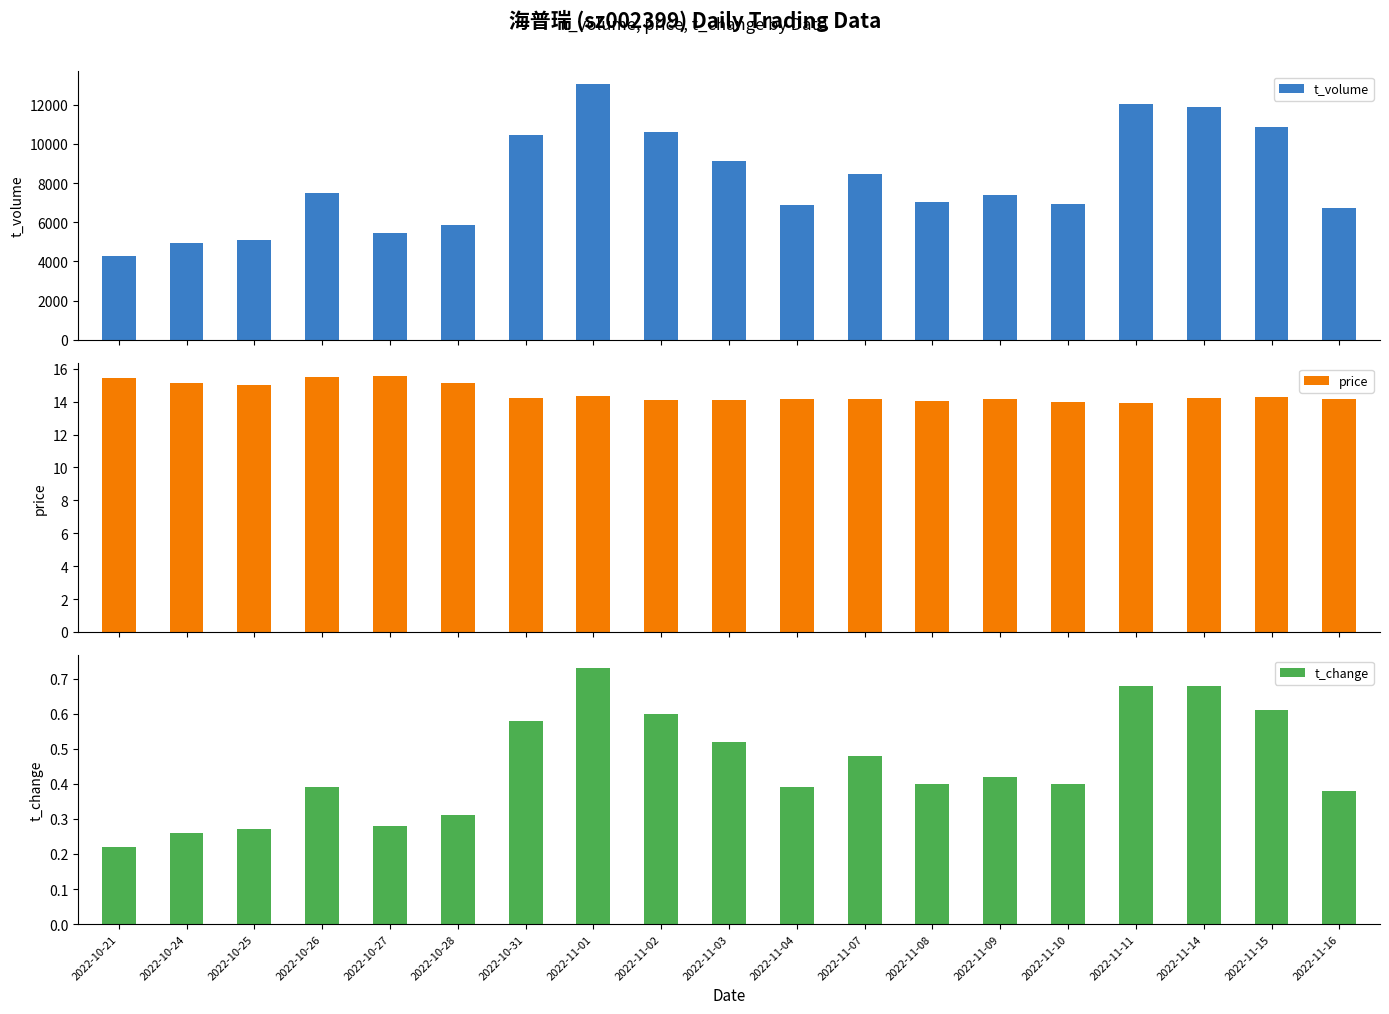

Where is t_volume nearest to the value 8658?

2022-11-07